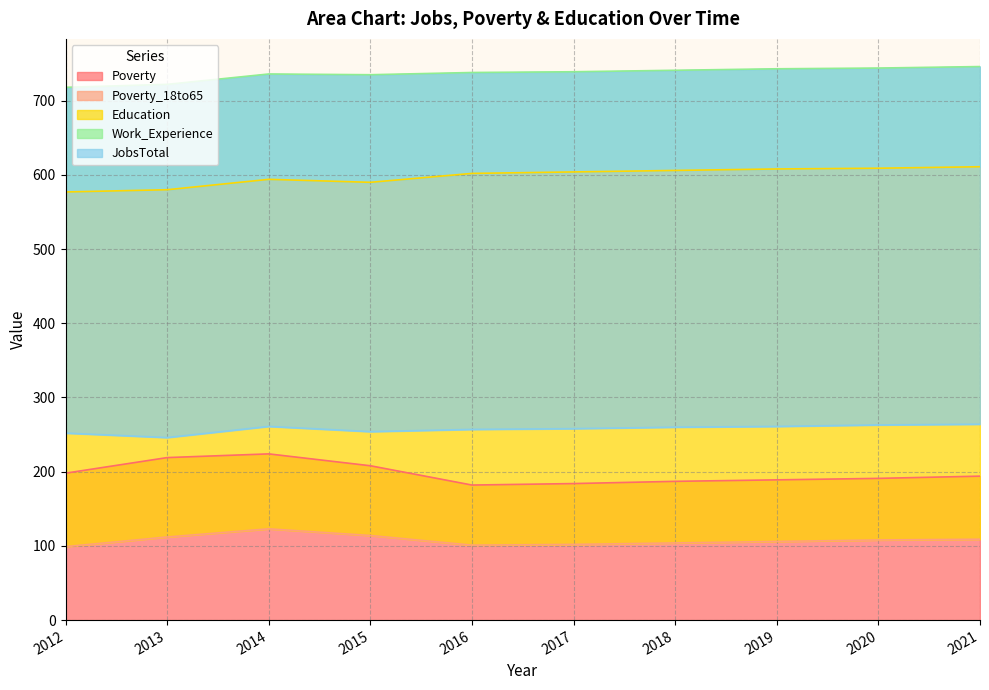

What is the value of the Work_Experience point at the 9th from the left?

744